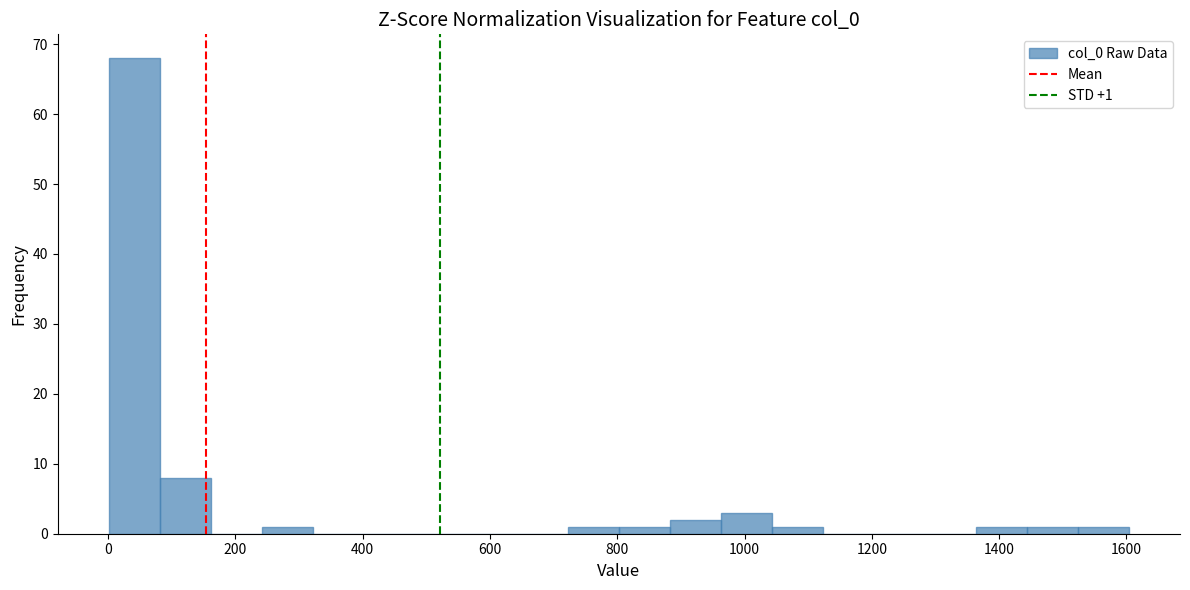

Which range on the x-axis has the tallest bar?

0 to 80